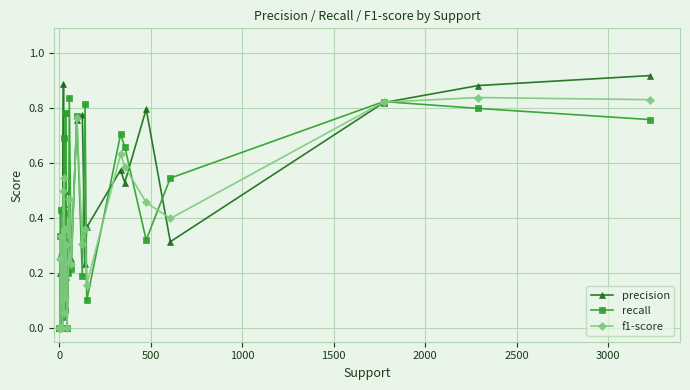

True or false: precision has more than 0 interior local peaks.

True